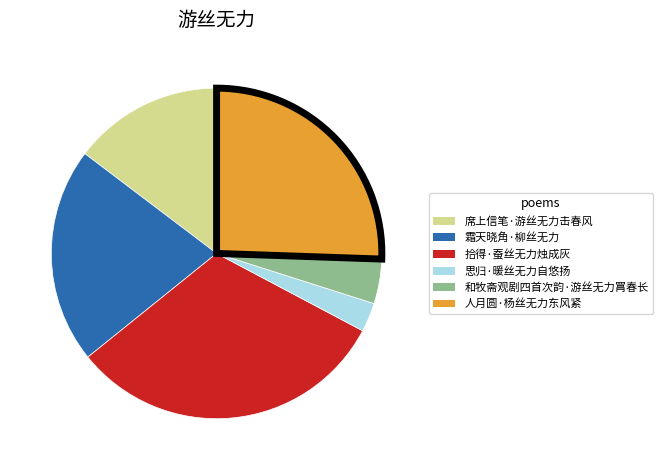

Approximately how many times larger is the value at 拾得·蚕丝无力烛成灰 compared to 席上信笔·游丝无力击春风?

2.1